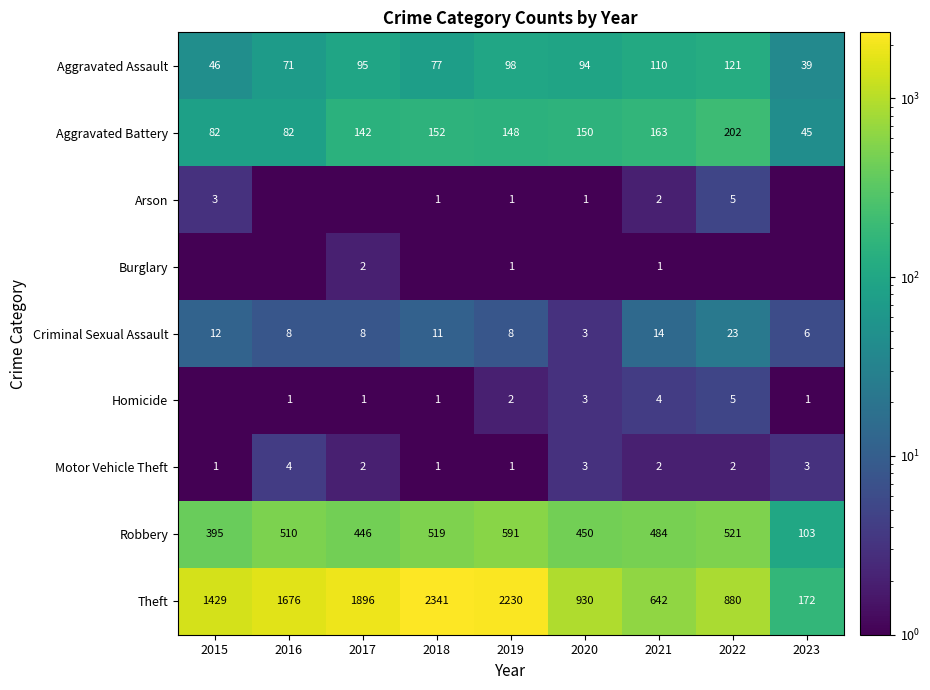

What is the difference between the Aggravated Battery values at 2021 and 2017?

21